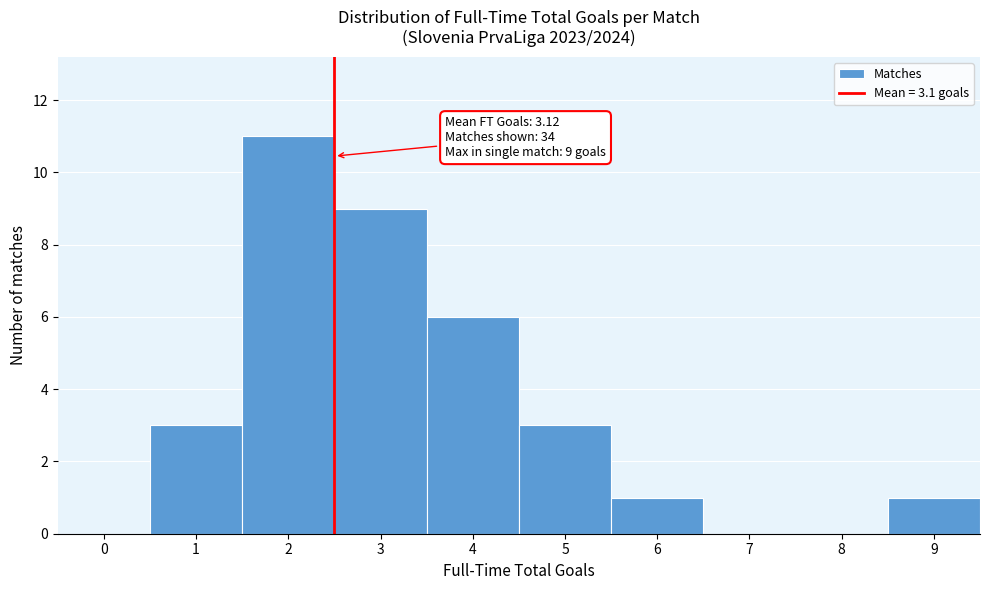

Reading right to left, what are all the values shown in this chart?

9=1	8=0	7=0	6=1	5=3	4=6	3=9	2=11	1=3	0=0